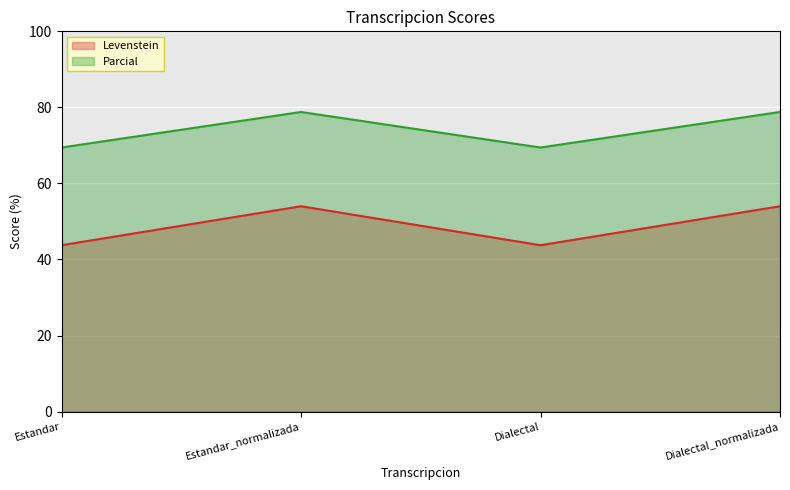

What are all the series names shown in the legend?

Levenstein, Parcial